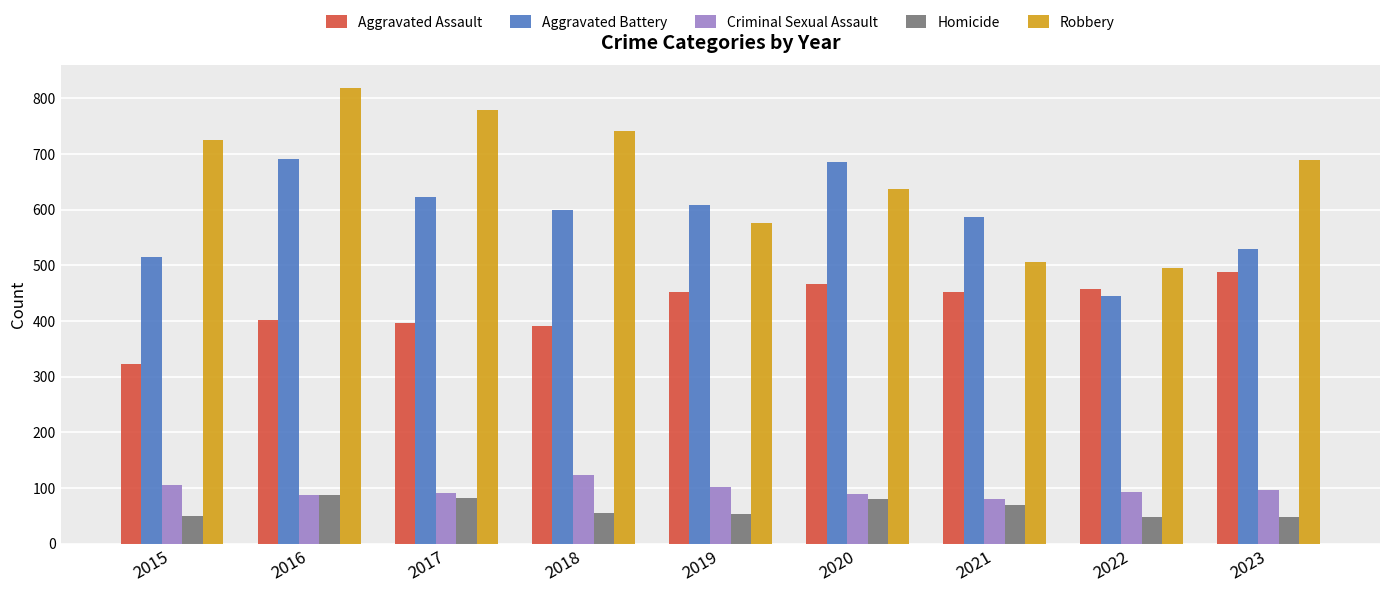

What is the greatest value displayed?

819